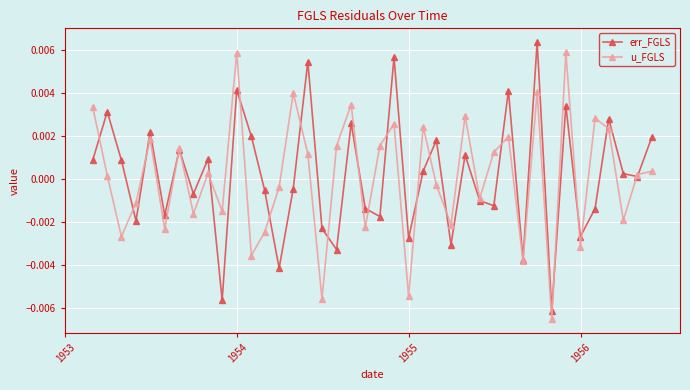

How many distinct data groups are displayed?

2